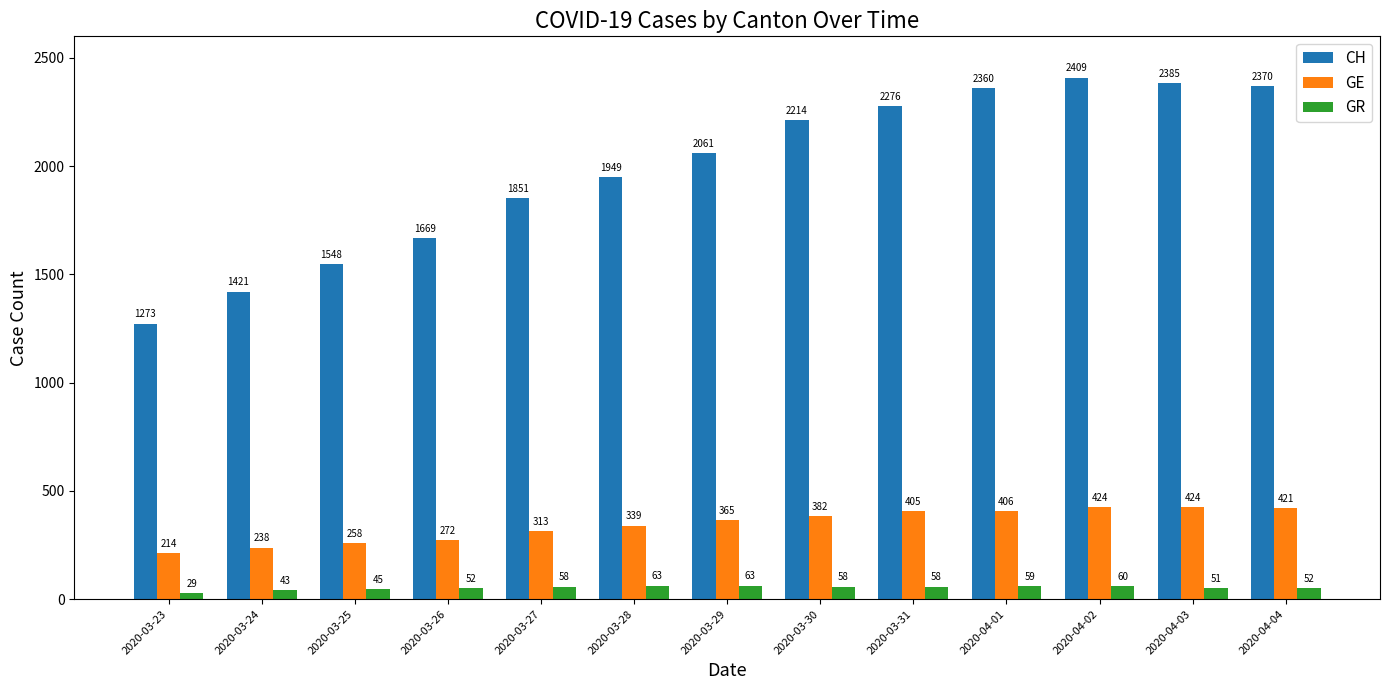

What is the label of the 6th bar from the right?

2020-03-30